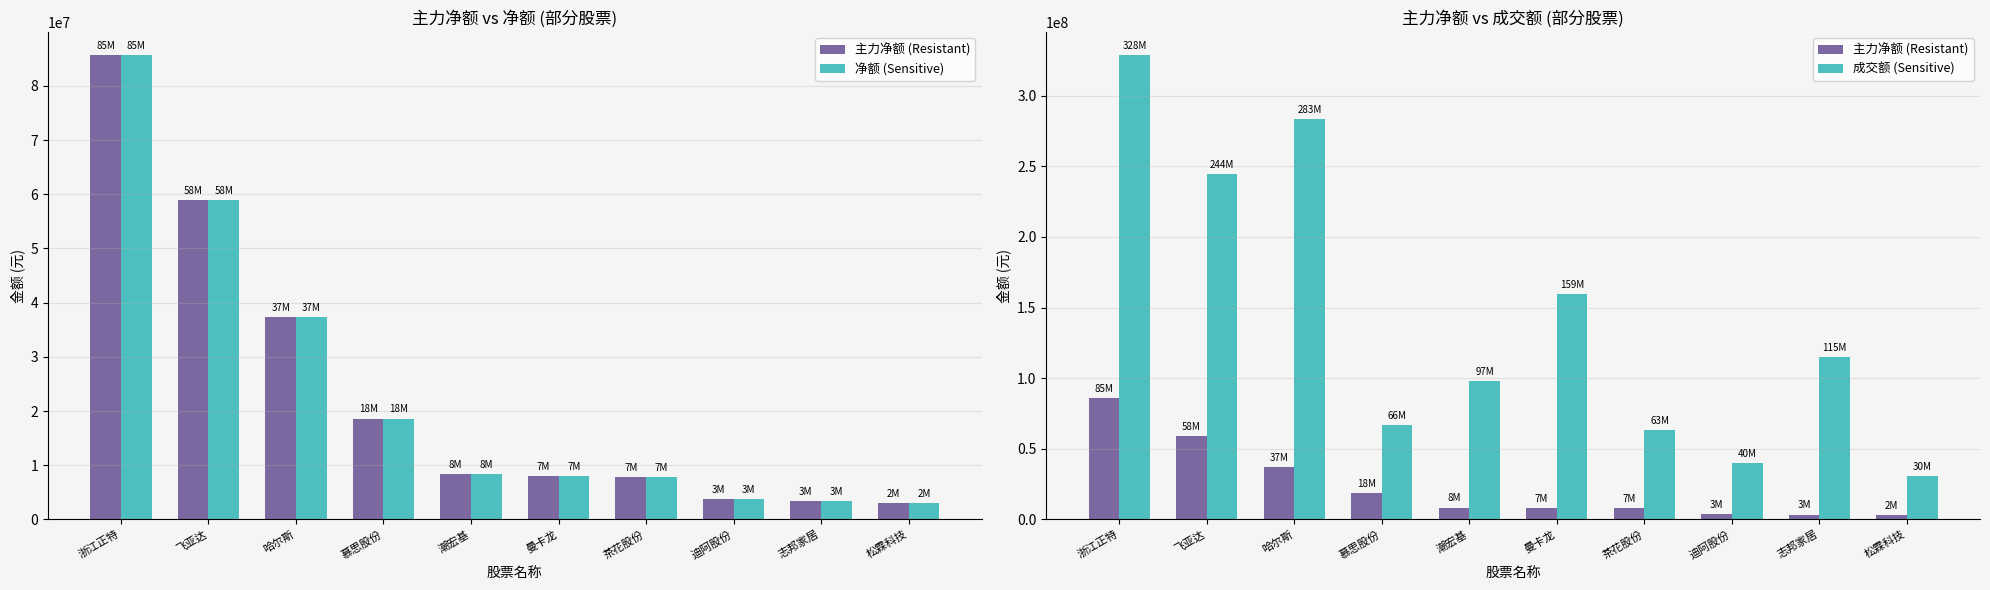

At 浙江正特, list the series in order from smallest to largest.

主力净额 (Resistant), 净额 (Sensitive), 成交额 (Sensitive)